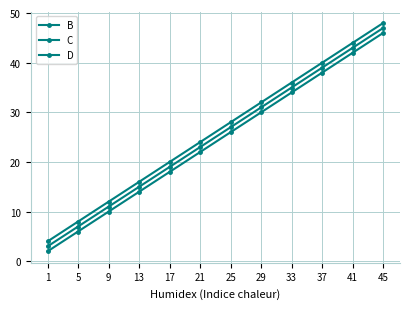

True or false: B and D intersect in this chart.

False